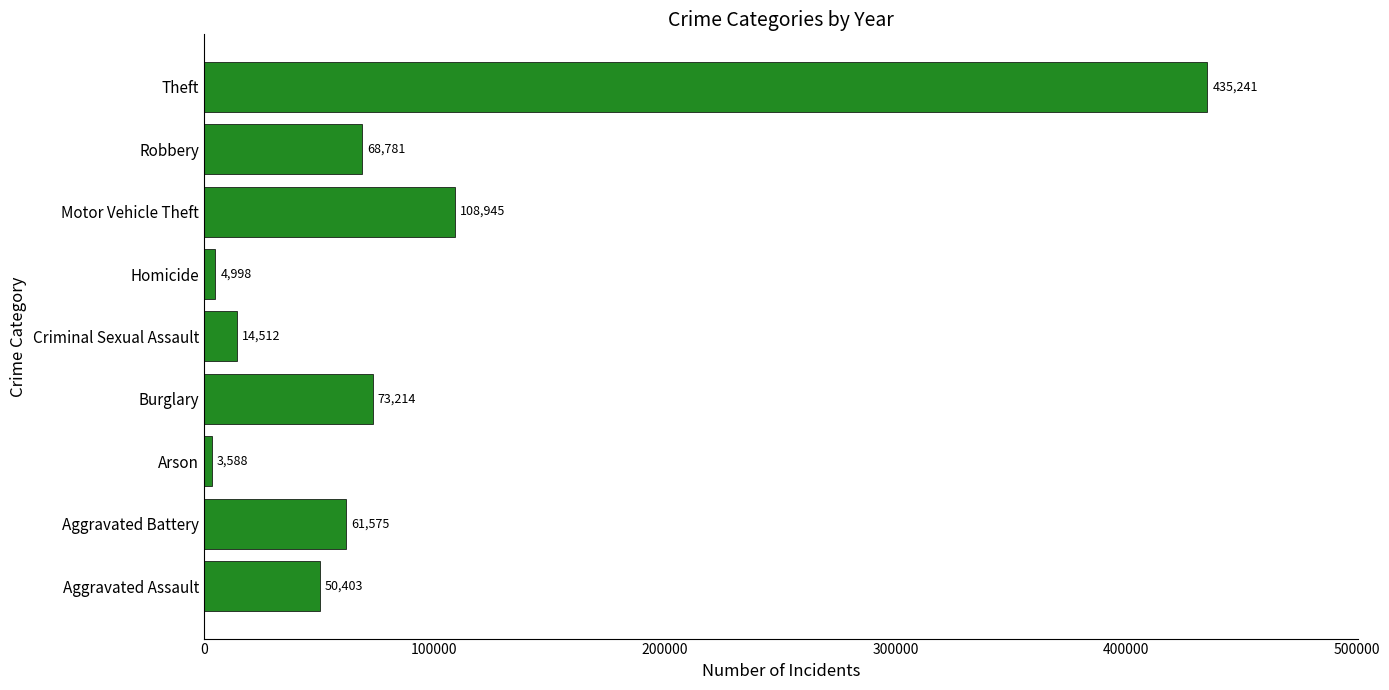

At which label is the value closest to 219414?

Motor Vehicle Theft